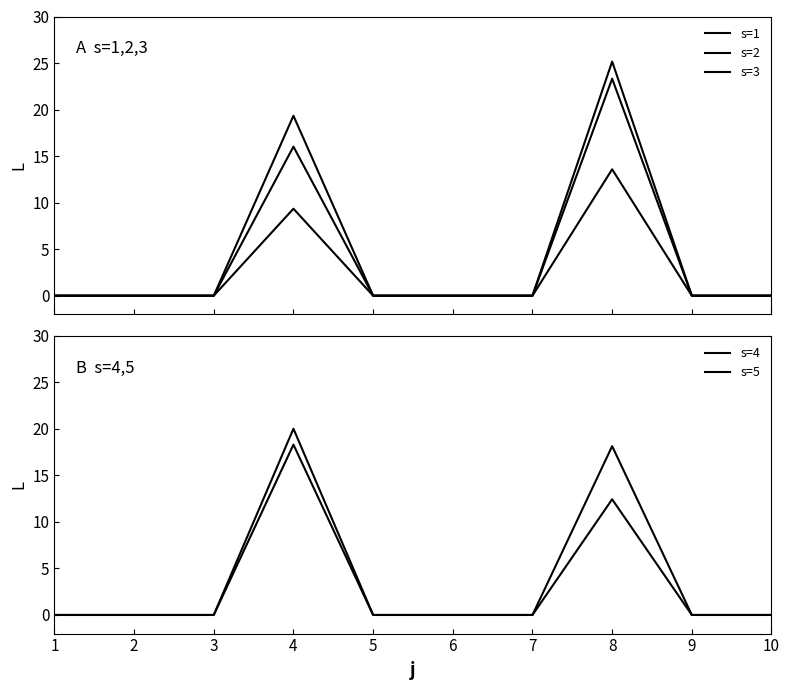

What is the difference between the second highest and minimum values in the s=5 series?

12.4